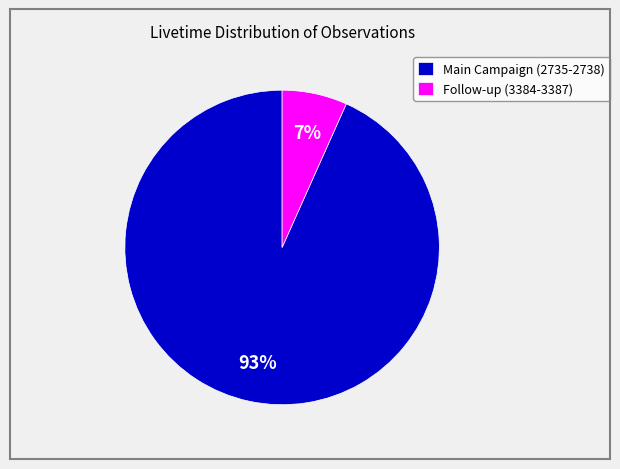

To the nearest percent, what is the combined percentage of Main Campaign (2735-2738) and Follow-up (3384-3387)?

100%